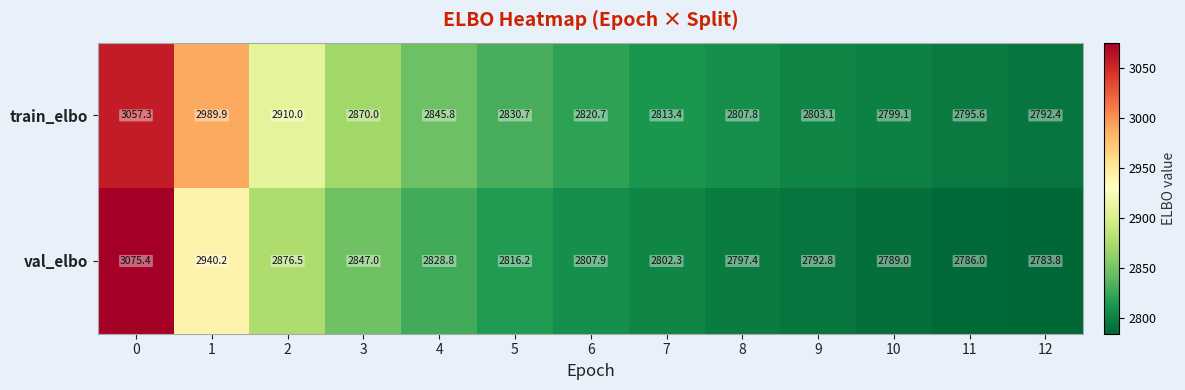

What is the difference between the highest and lowest values at 4?

17.0